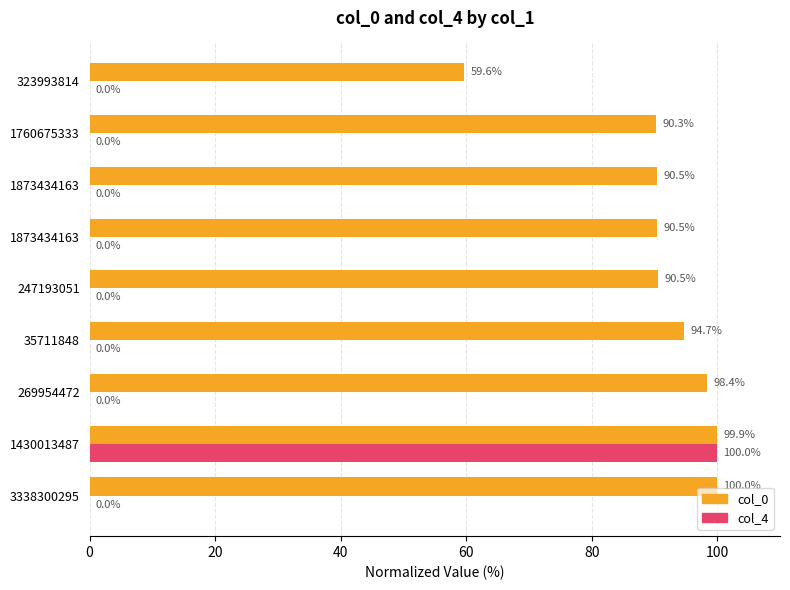

What are all the series names shown in the legend?

col_0, col_4